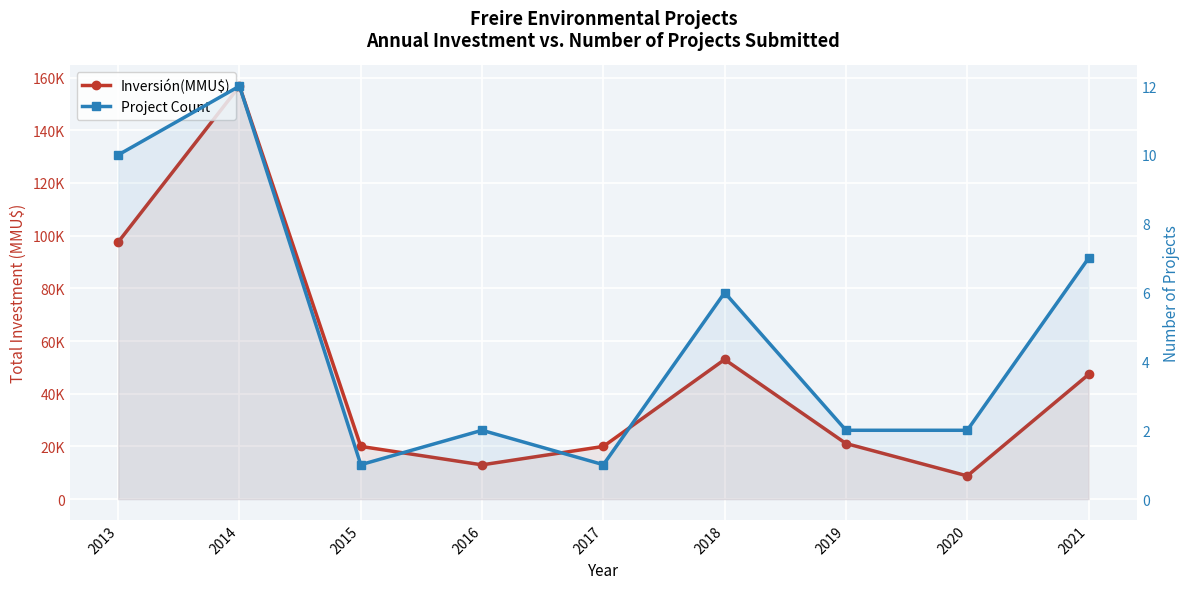

What is the sum of all Inversión(MMU$) values?

437508